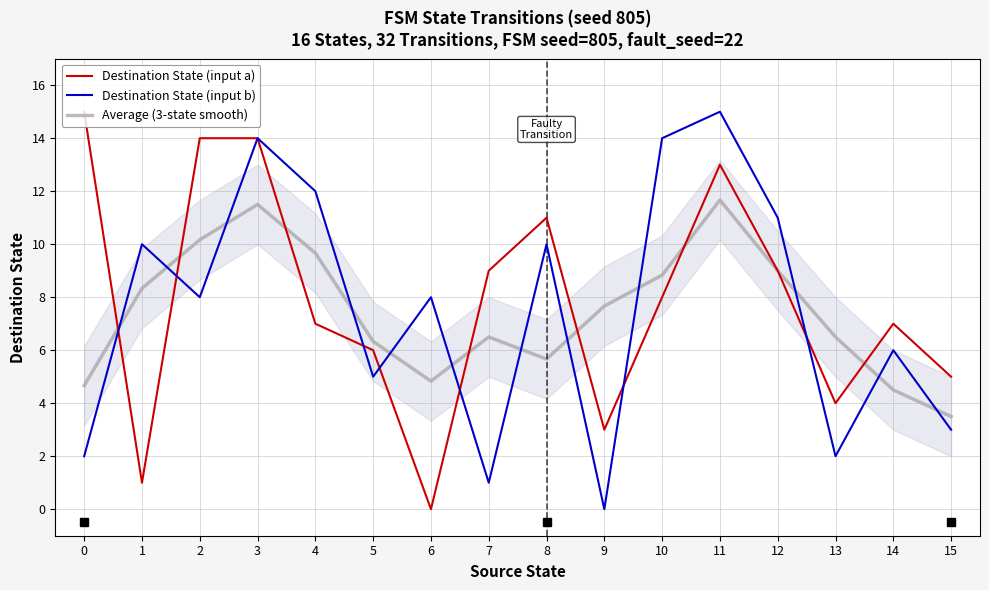

Where is the first local maximum for Destination State (input b)?

1